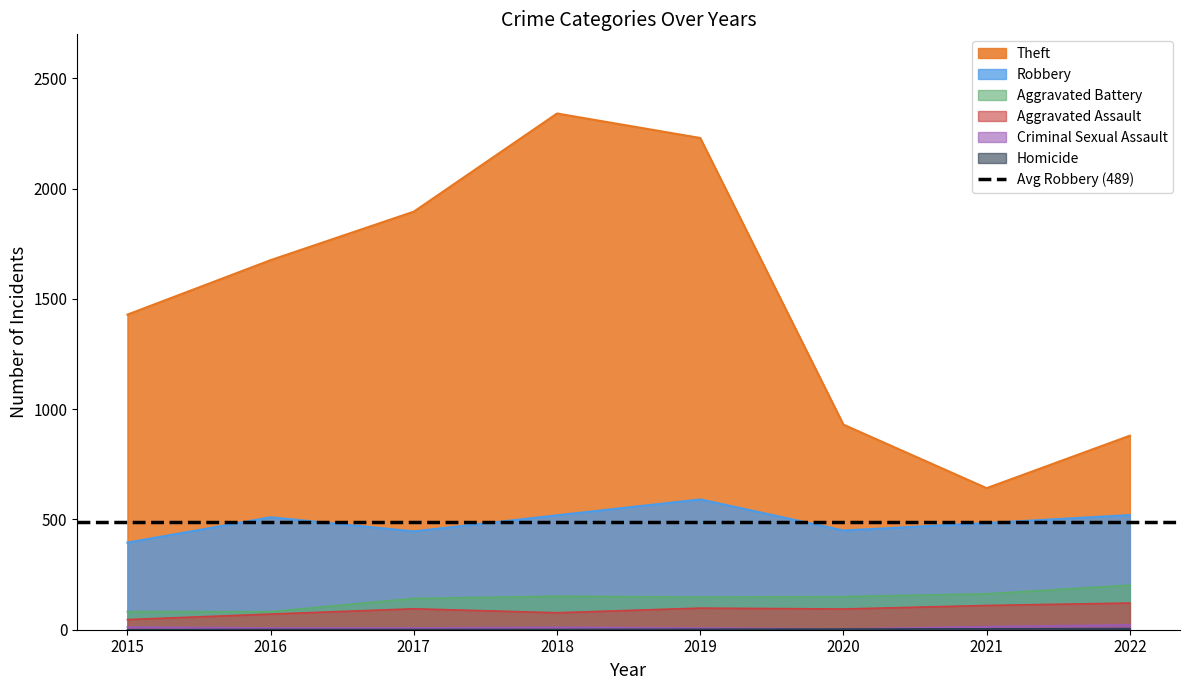

How many data points in Criminal Sexual Assault are less than 11?

4